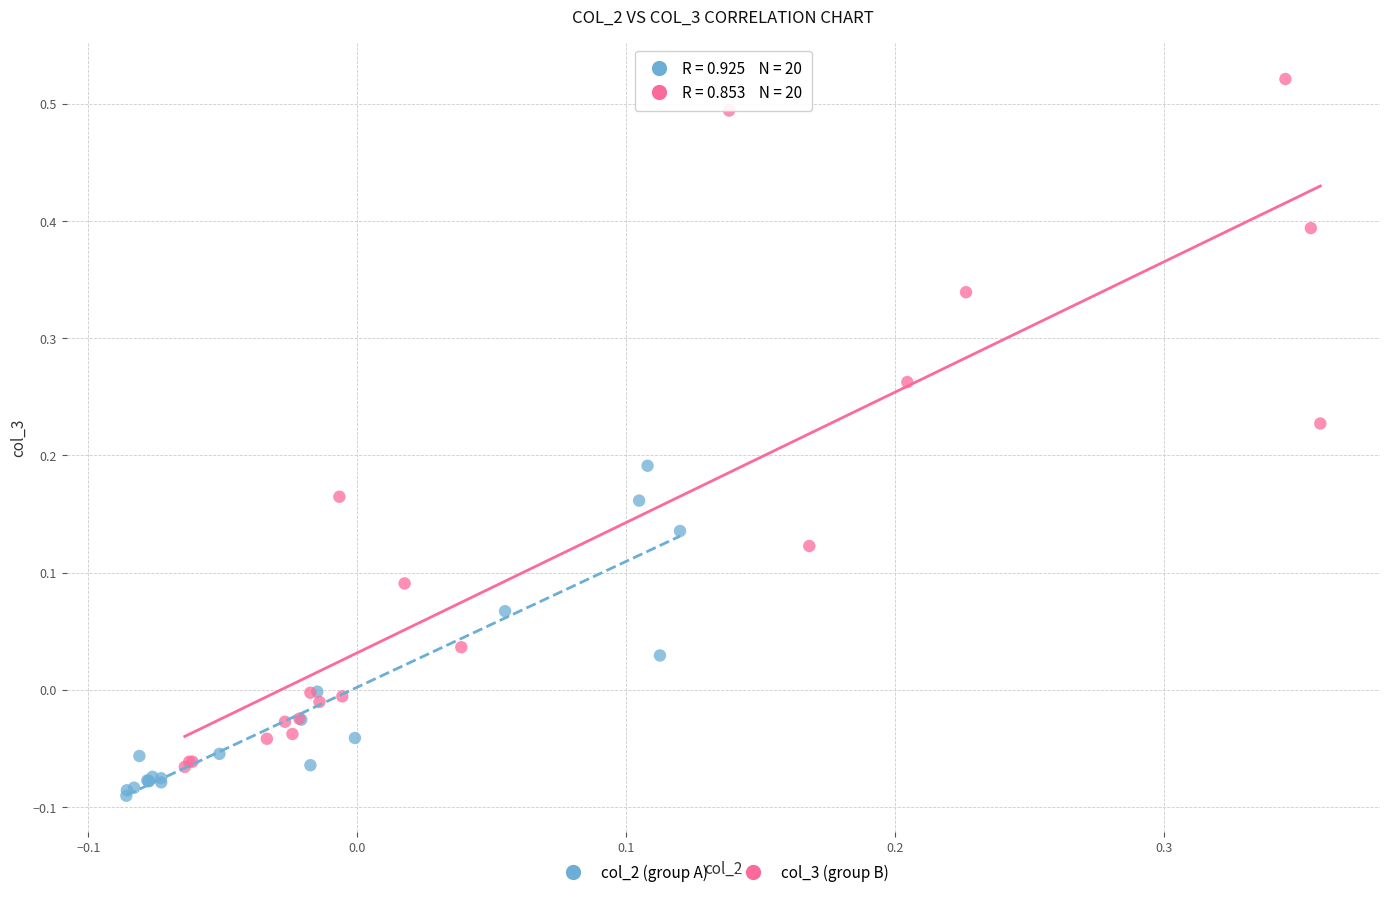

Which series has the largest Y range (max minus min)?

col_3 (group B)